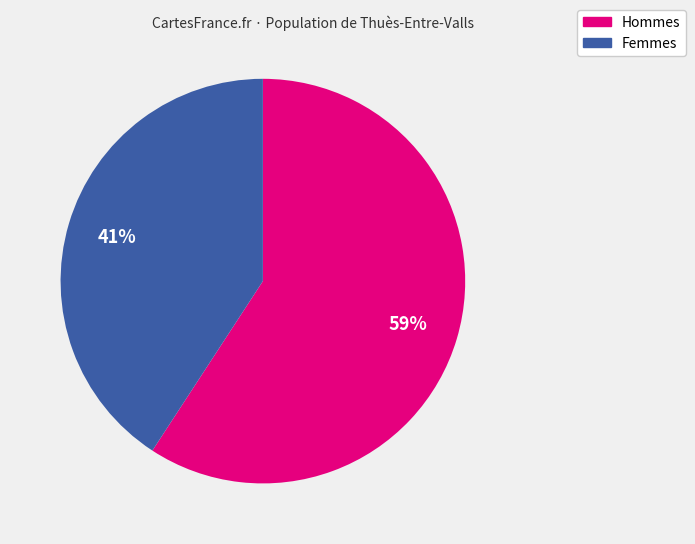

To the nearest percent, what is the average slice percentage?

50%